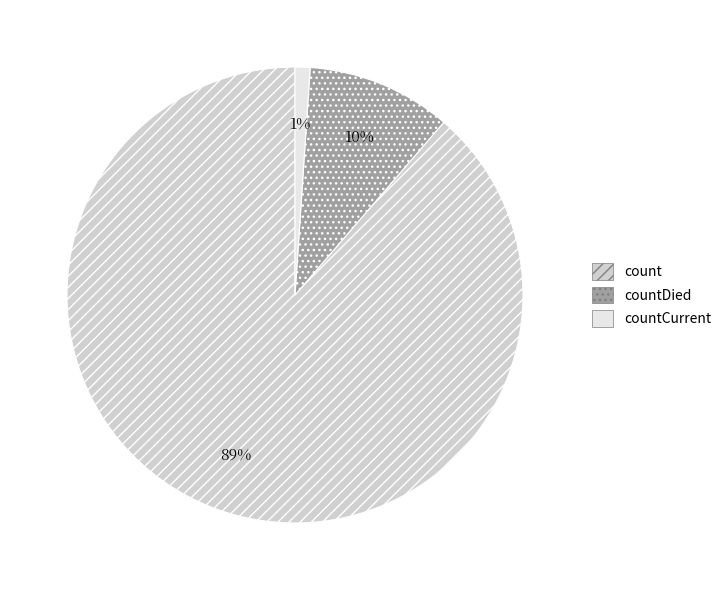

How many slices are in this pie chart?

3